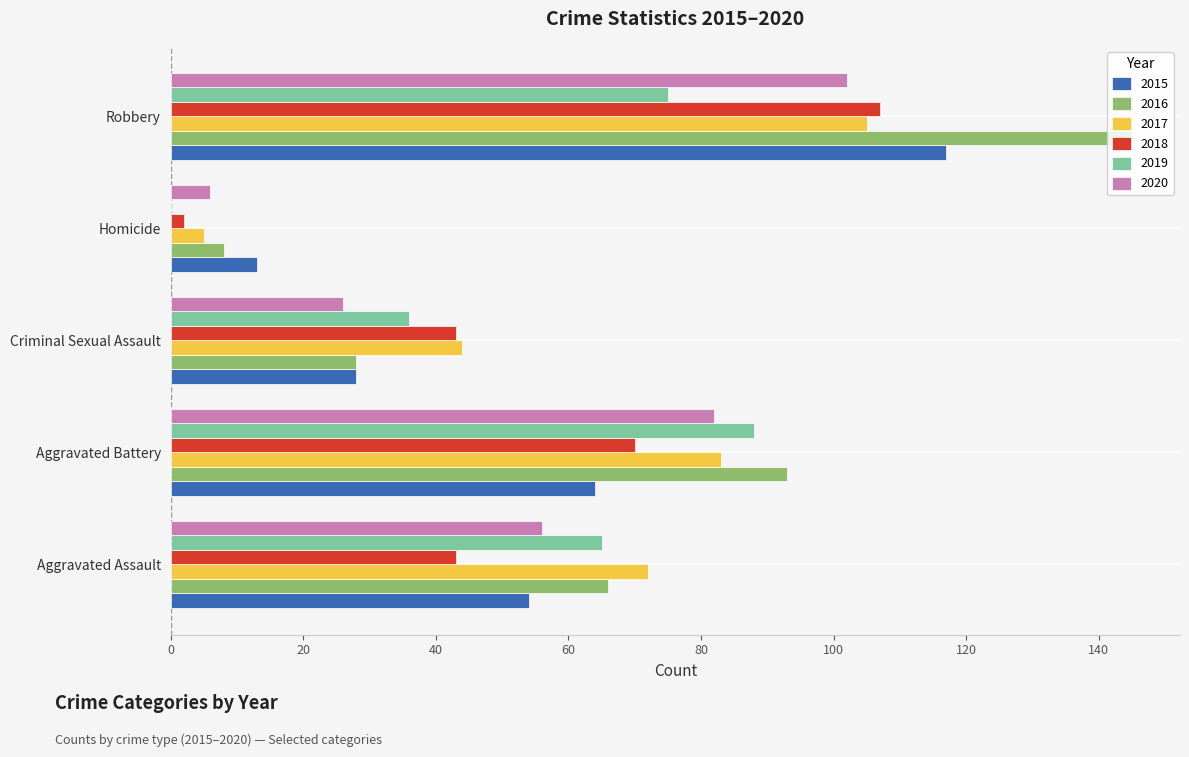

Read the 2017 value at Aggravated Assault.

72